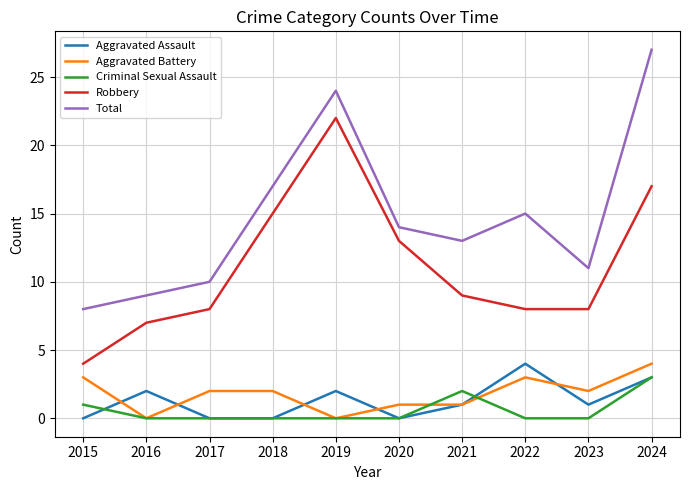

Reading left to right, list all the values displayed in this chart.

Aggravated Assault: 2015=0	2016=2	2017=0	2018=0	2019=2	2020=0	2021=1	2022=4	2023=1	2024=3
Aggravated Battery: 2015=3	2016=0	2017=2	2018=2	2019=0	2020=1	2021=1	2022=3	2023=2	2024=4
Criminal Sexual Assault: 2015=1	2016=0	2017=0	2018=0	2019=0	2020=0	2021=2	2022=0	2023=0	2024=3
Robbery: 2015=4	2016=7	2017=8	2018=15	2019=22	2020=13	2021=9	2022=8	2023=8	2024=17
Total: 2015=8	2016=9	2017=10	2018=17	2019=24	2020=14	2021=13	2022=15	2023=11	2024=27